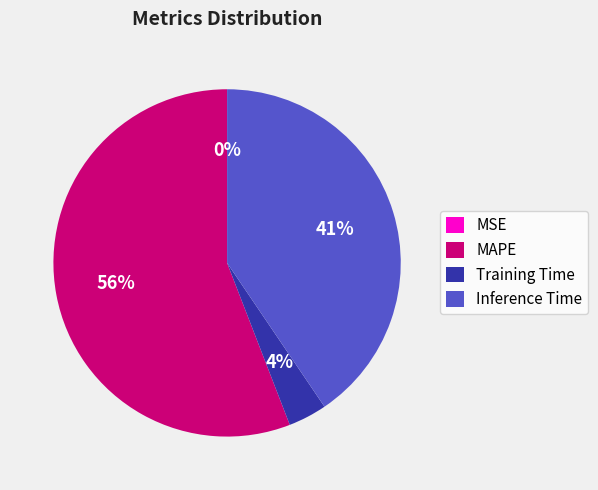

Is the sum of MAPE and Inference Time greater than half?

Yes